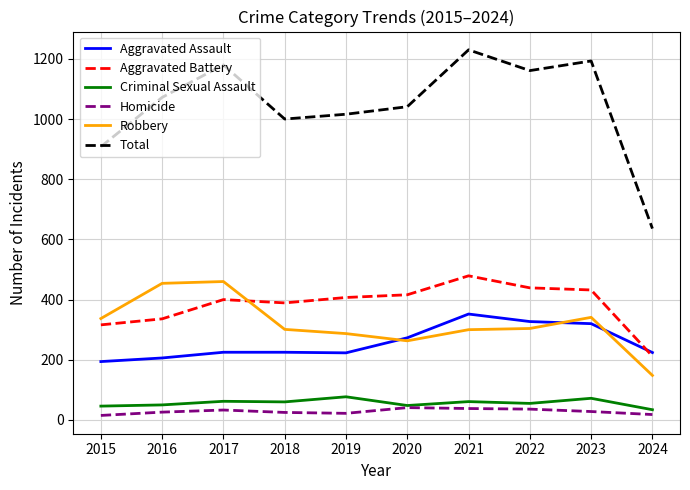

True or false: Homicide and Aggravated Assault intersect in this chart.

False